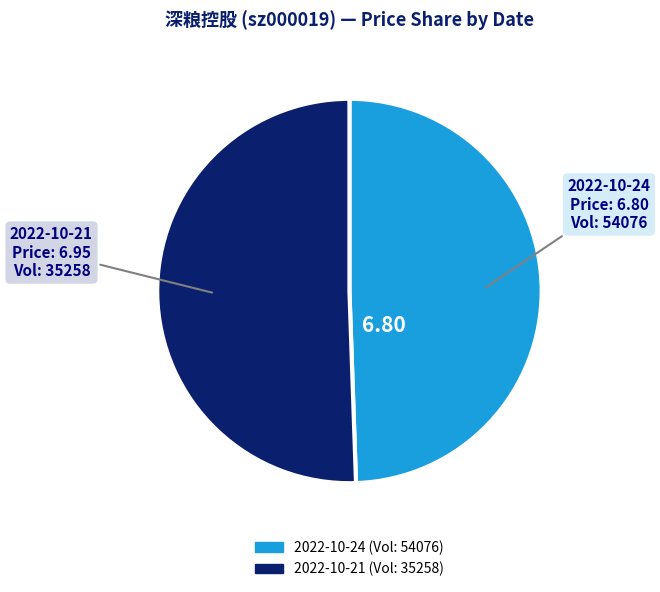

Do 2022-10-24 and 2022-10-21 together represent more than half of the pie?

Yes